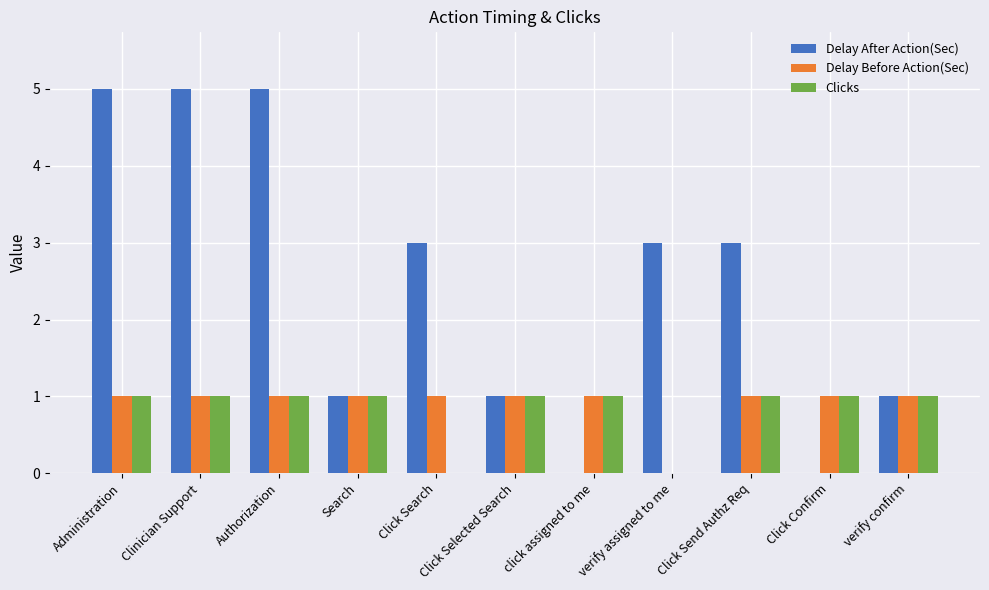

Which series changed the most between Authorization and Search?

Delay After Action(Sec)